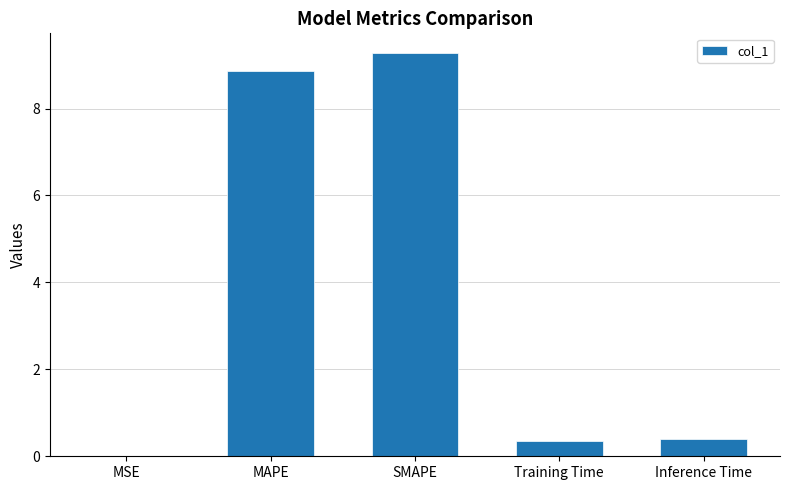

What is the approximate value at Inference Time?

0.4